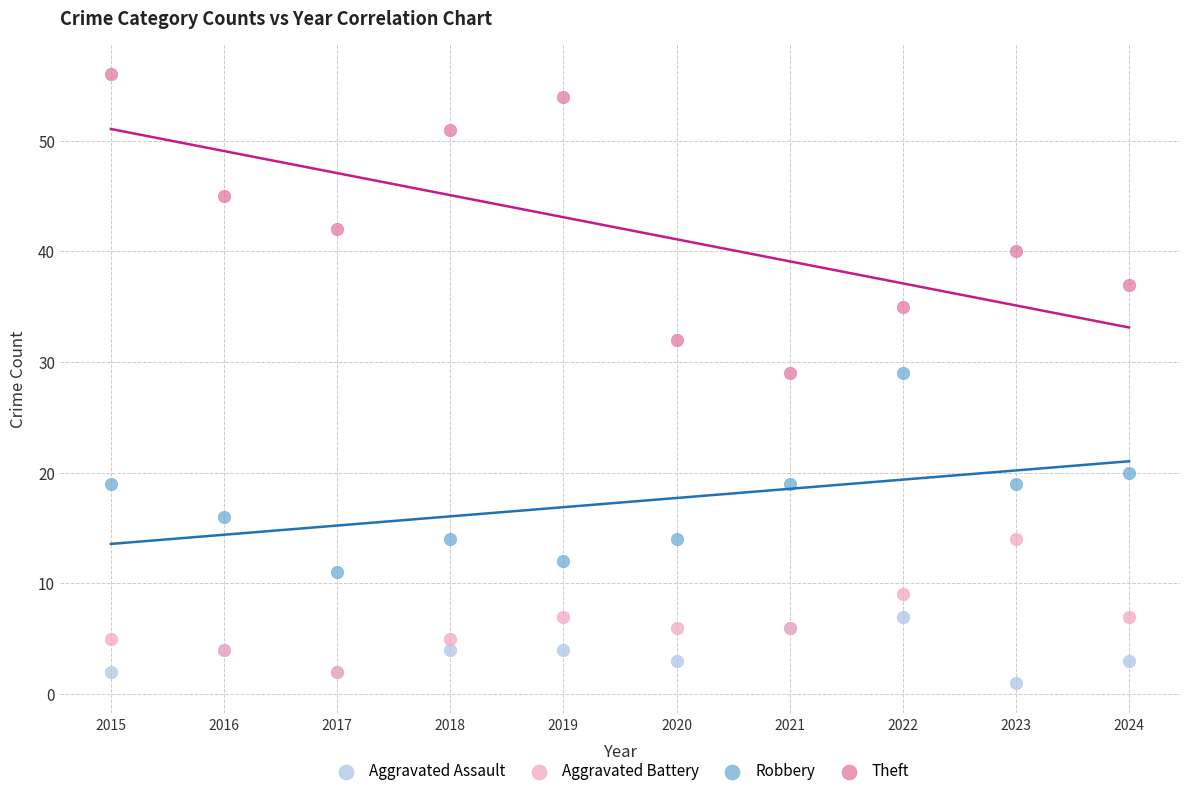

Which series has the widest spread of Y values?

Theft